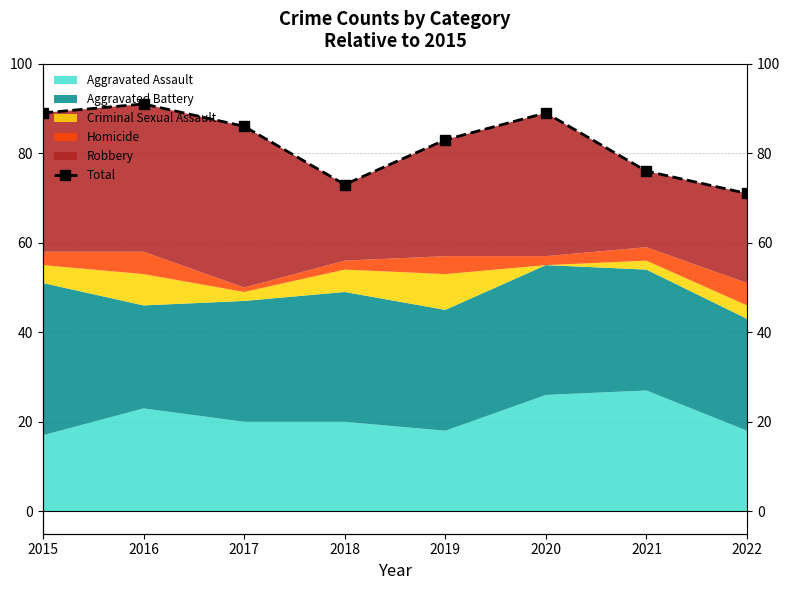

Reading left to right, transcribe all the data shown in this chart.

89	91	86	73	83	89	76	71